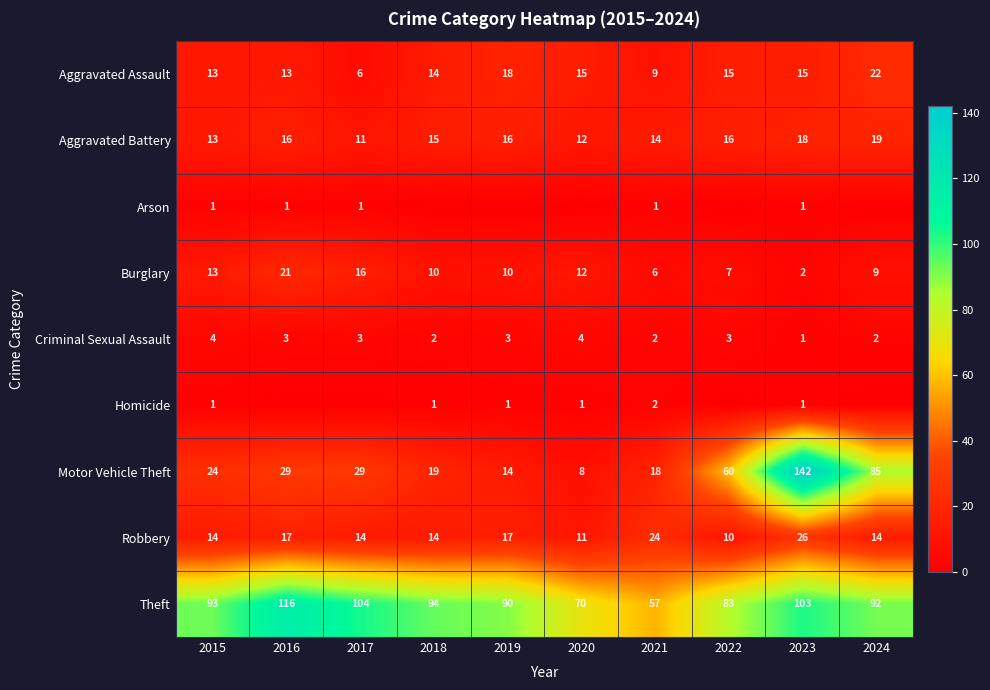

At which label does Aggravated Assault reach its peak?

2024